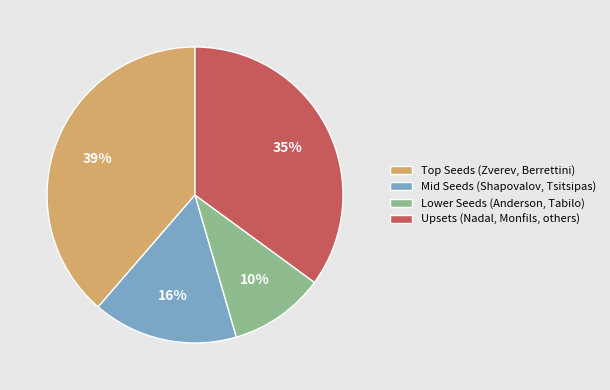

Between Lower Seeds (Anderson, Tabilo) and Mid Seeds (Shapovalov, Tsitsipas), which is larger?

Mid Seeds (Shapovalov, Tsitsipas)